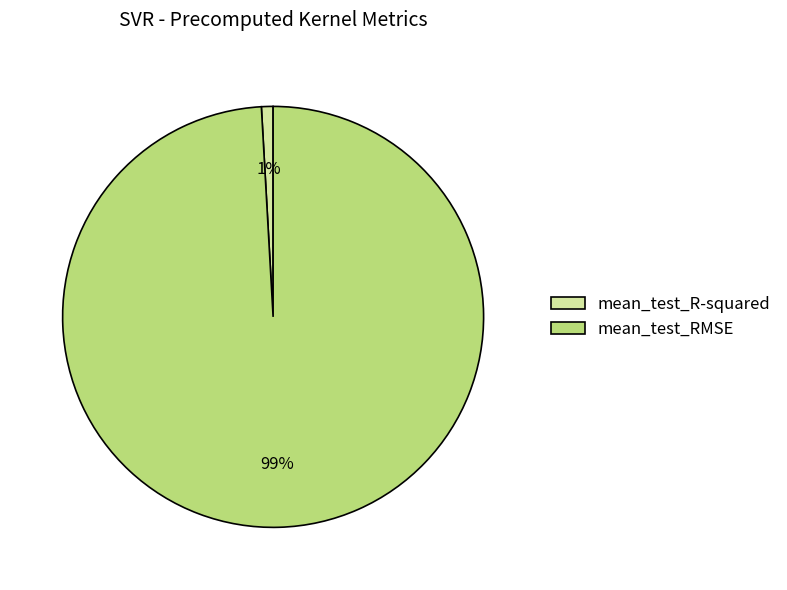

Which category has the smallest portion of the pie?

mean_test_R-squared